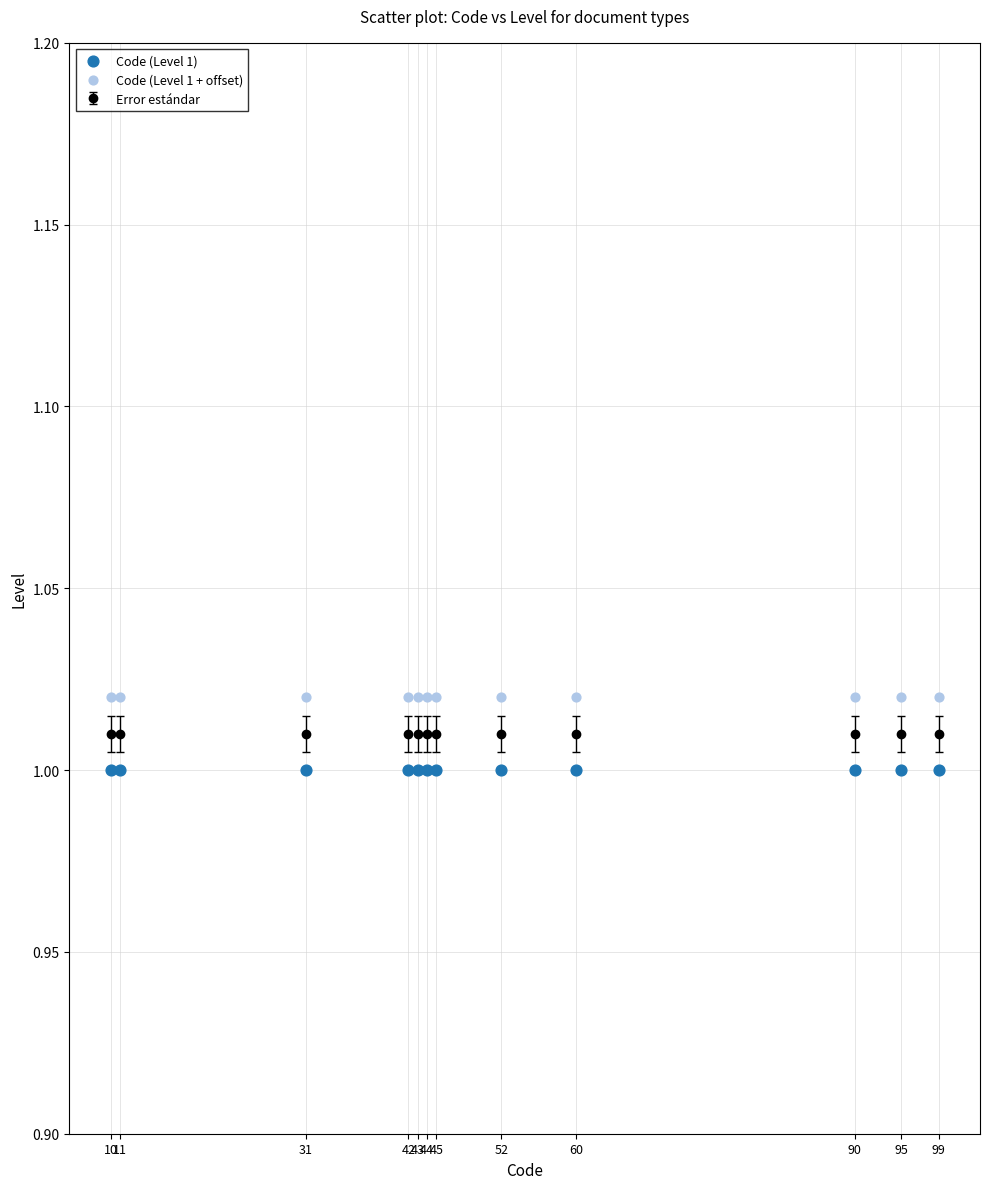

Which series contains the lowest Y value?

Code (Level 1)